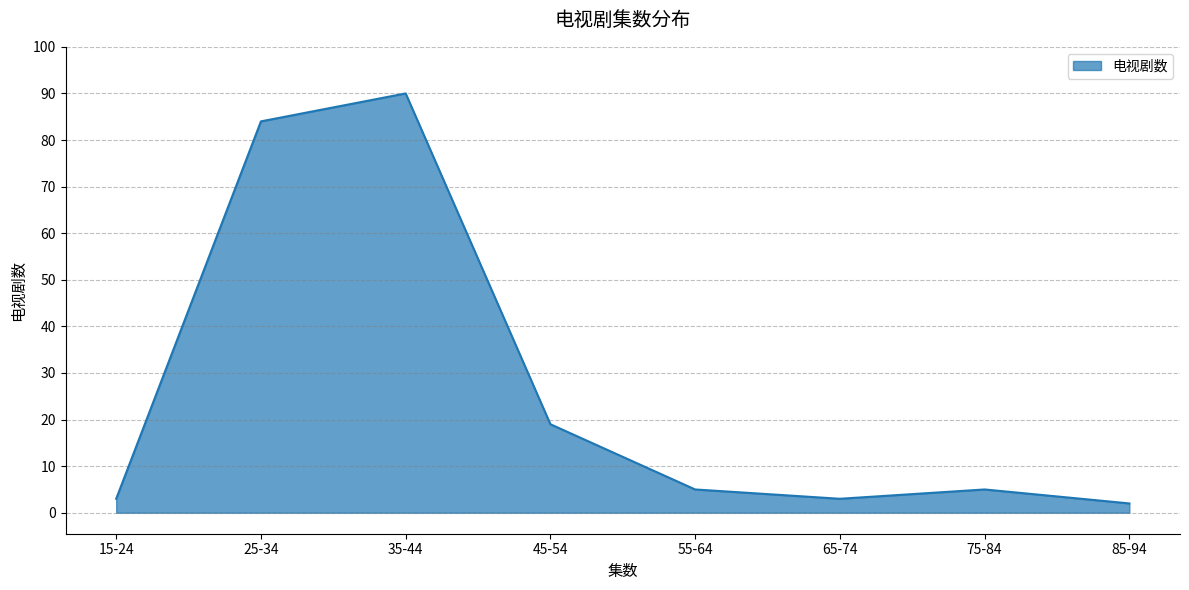

Is it true that the value at 35-44 is 121?

False